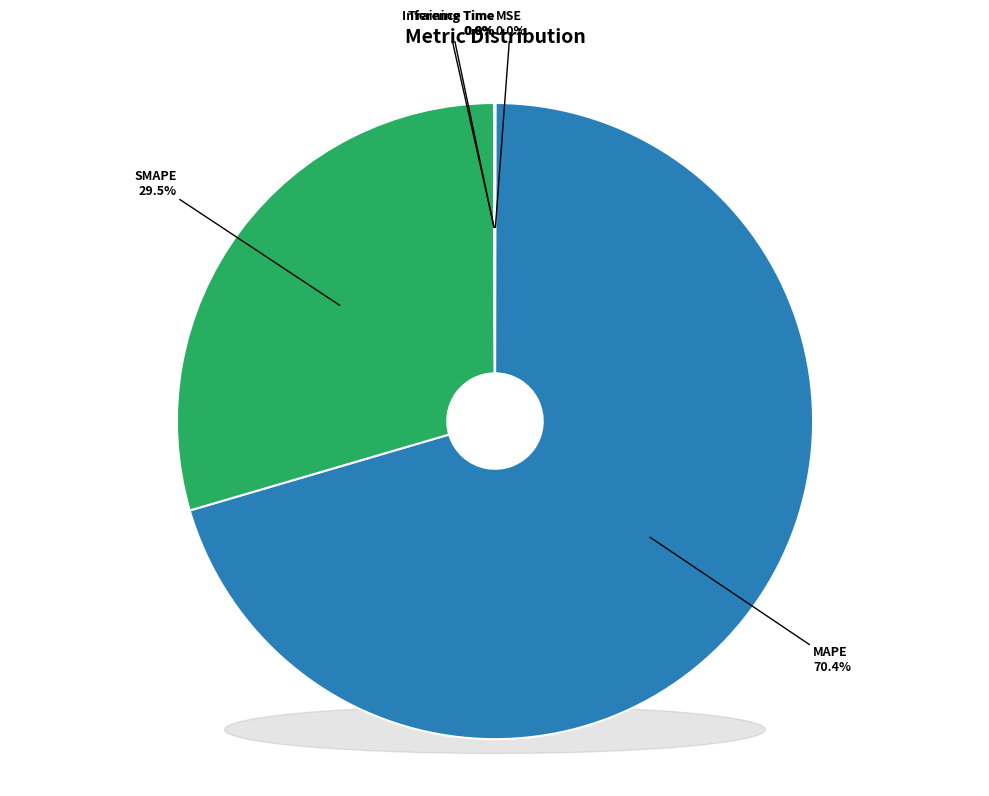

What portion of the pie excludes MAPE?

29.6%